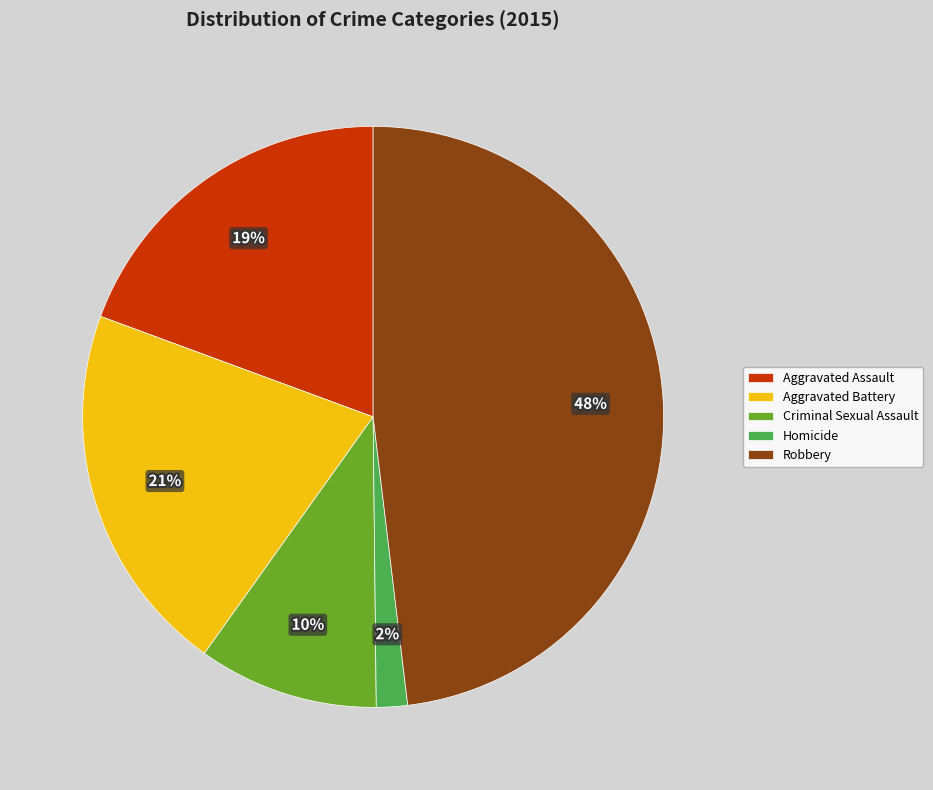

Is the sum of Robbery and Aggravated Battery greater than half?

Yes